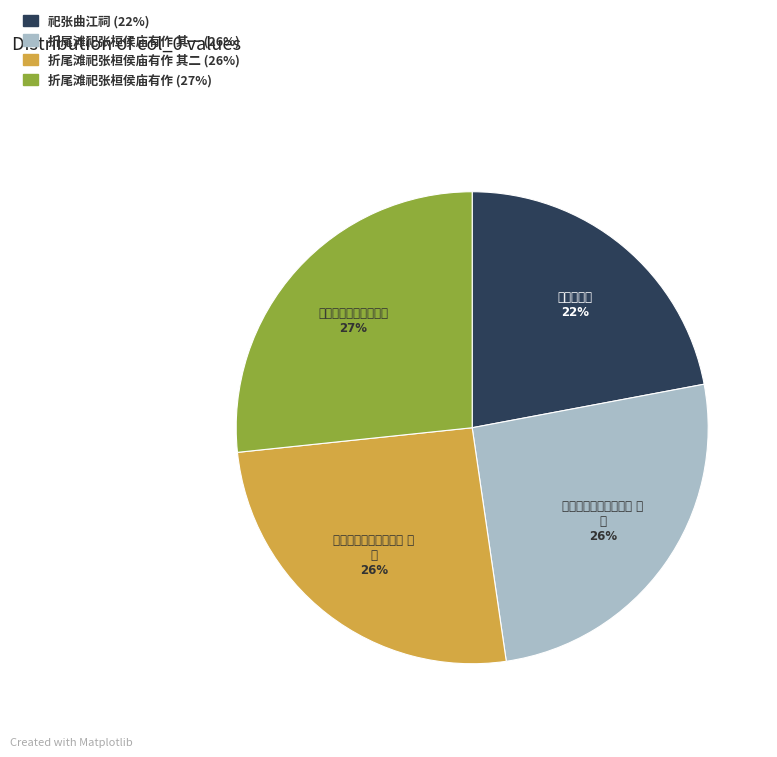

To the nearest percent, what is the average slice percentage?

25%